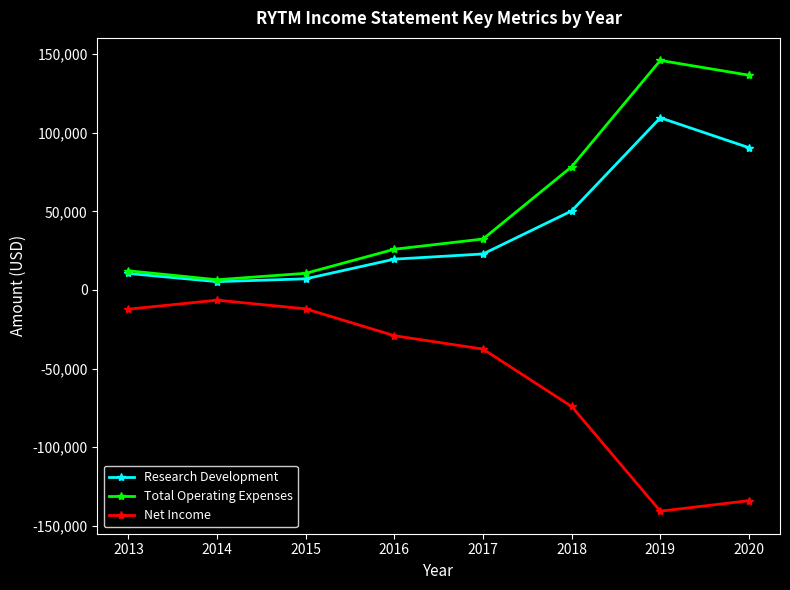

List the series in order of their peak value, highest first.

Total Operating Expenses, Research Development, Net Income